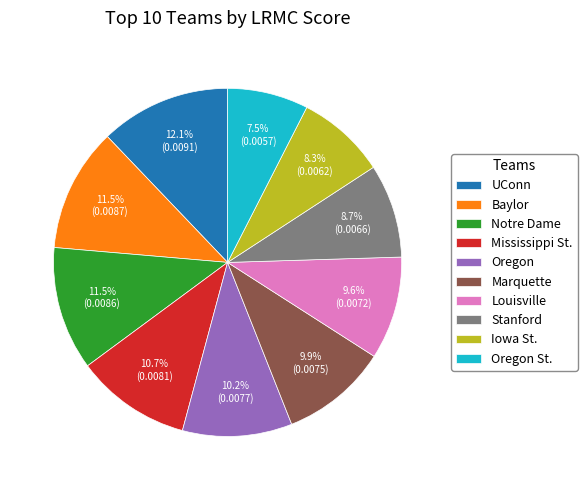

To the nearest percent, what is the combined percentage of Oregon and Iowa St.?

18%